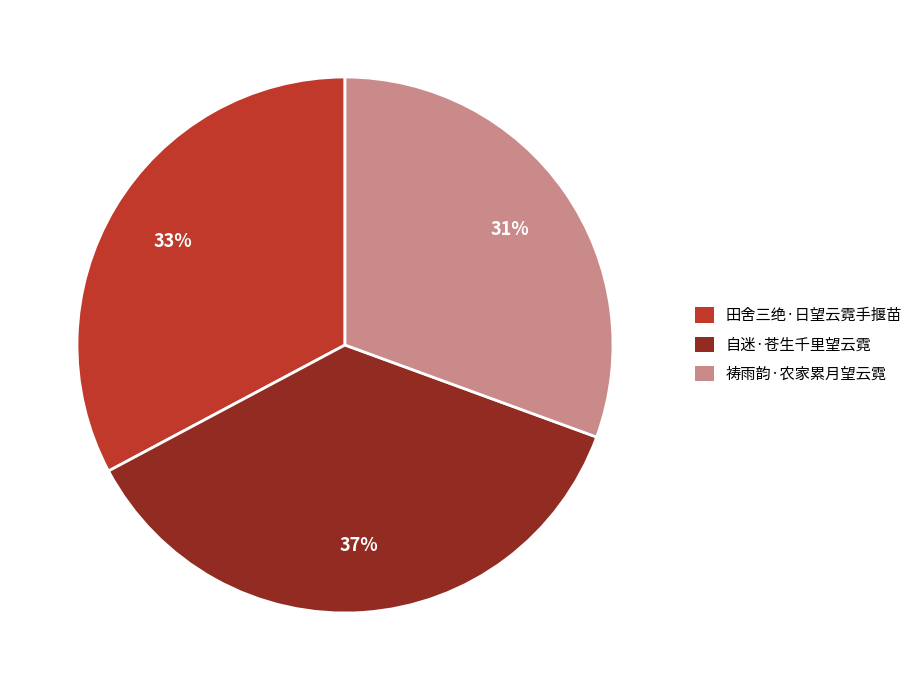

Which category has the biggest portion of the pie?

自迷·苍生千里望云霓